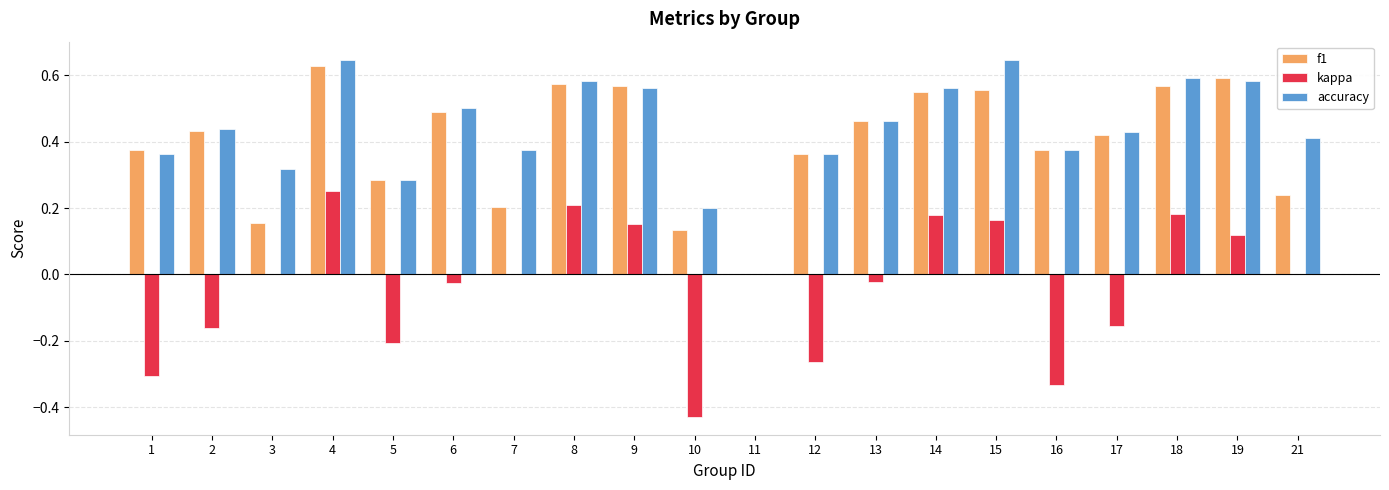

Is it true that kappa equals -0.1 at 2?

False